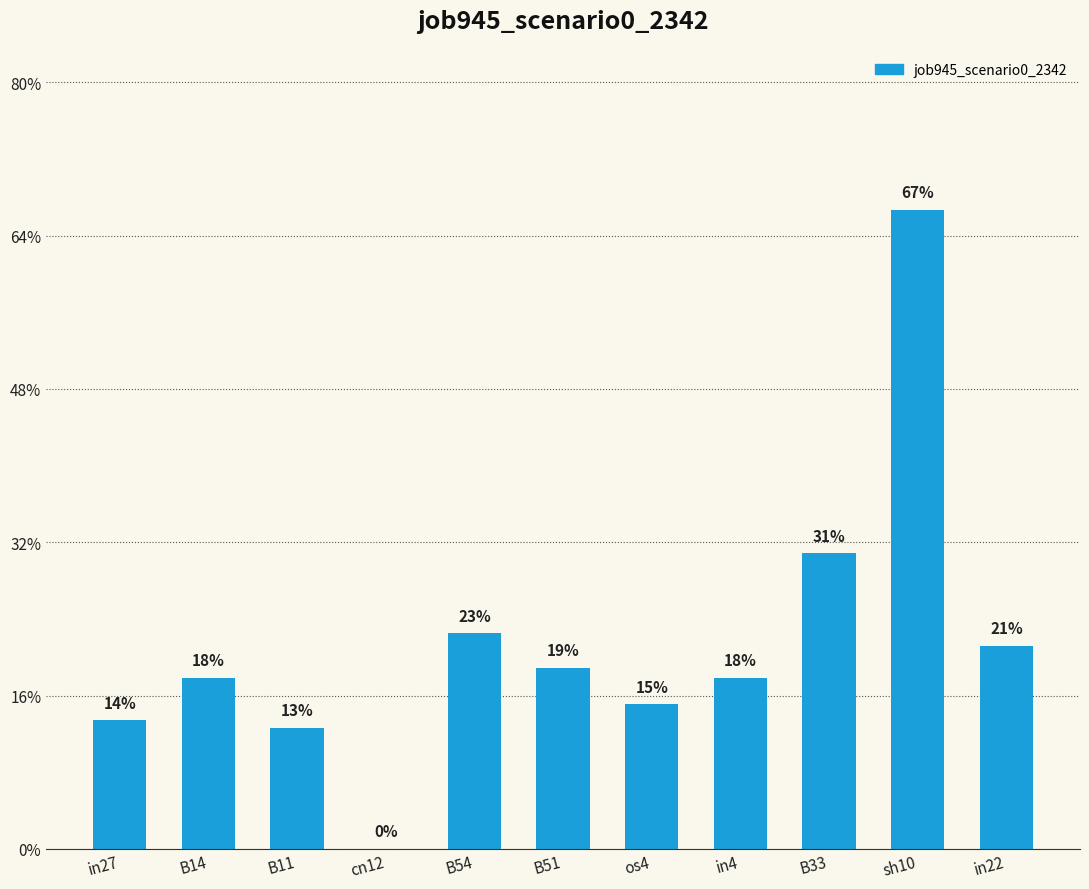

How many data points are above 0?

10